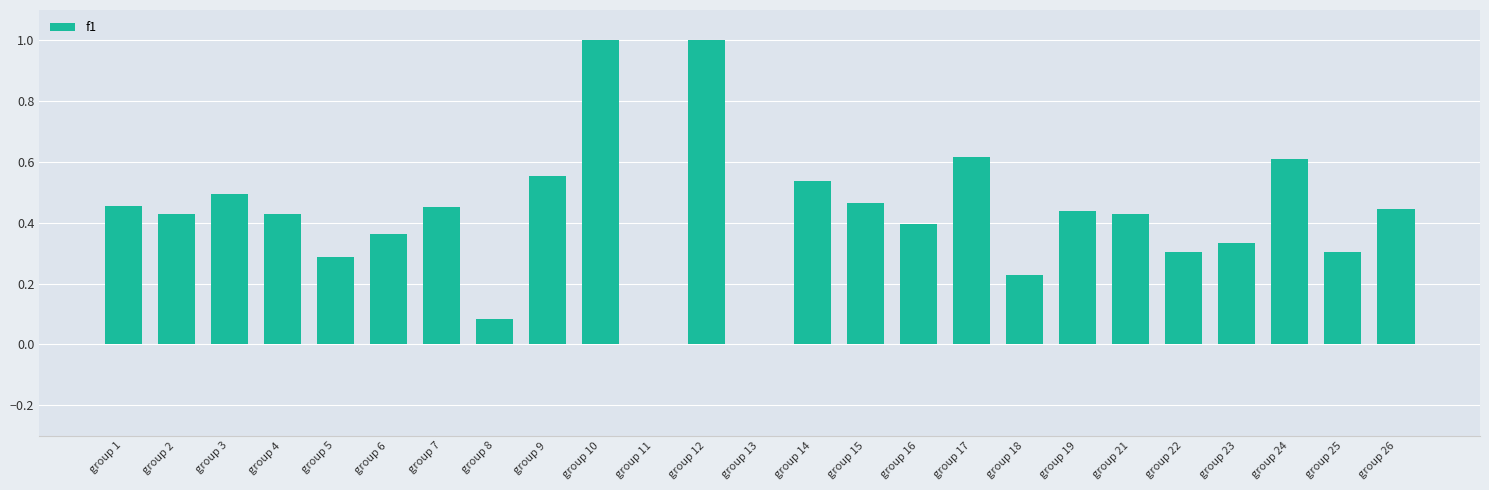

What is the maximum value shown in the chart?

1.0